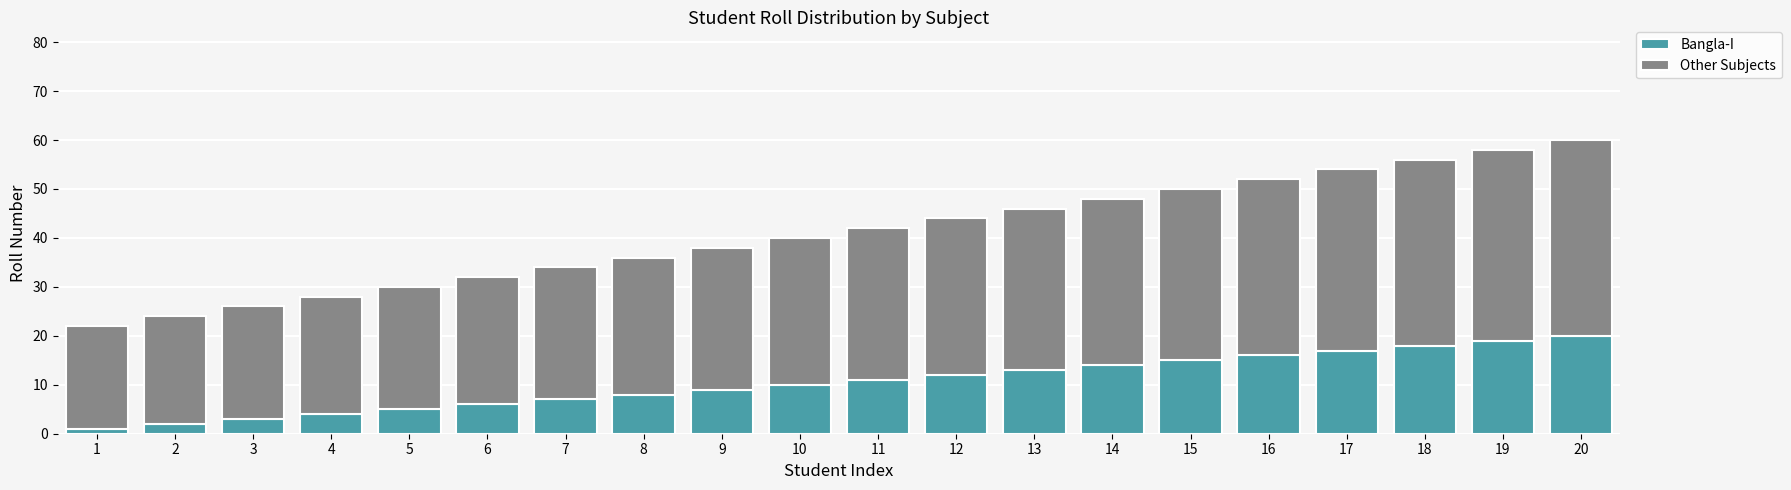

The Bangla-I series shows 14 at 10. True or false?

False